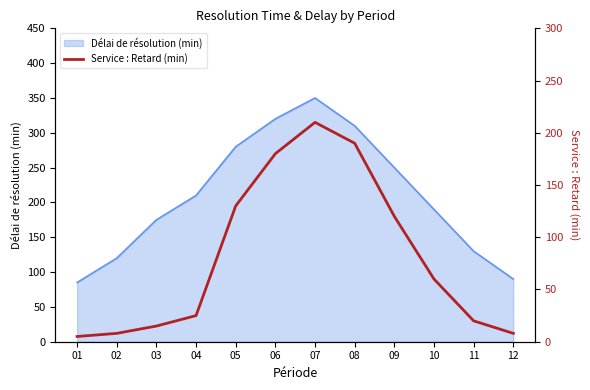

What is the lowest value of the Délai de résolution (min) series?

85